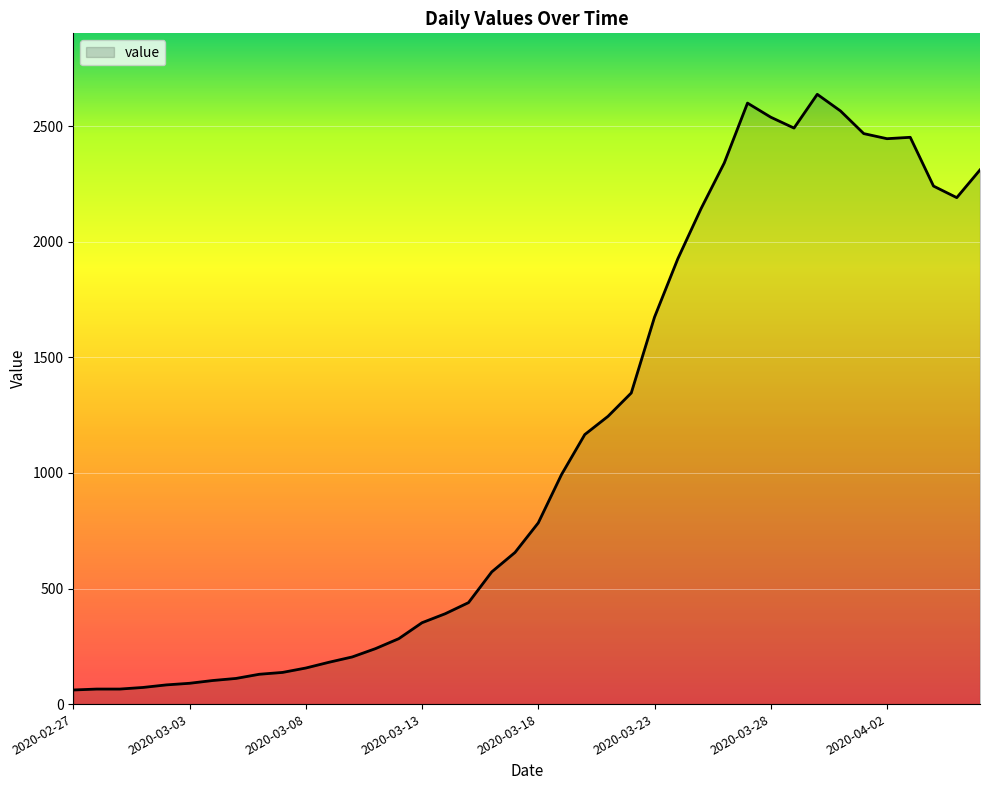

What is the greatest value displayed?

2638